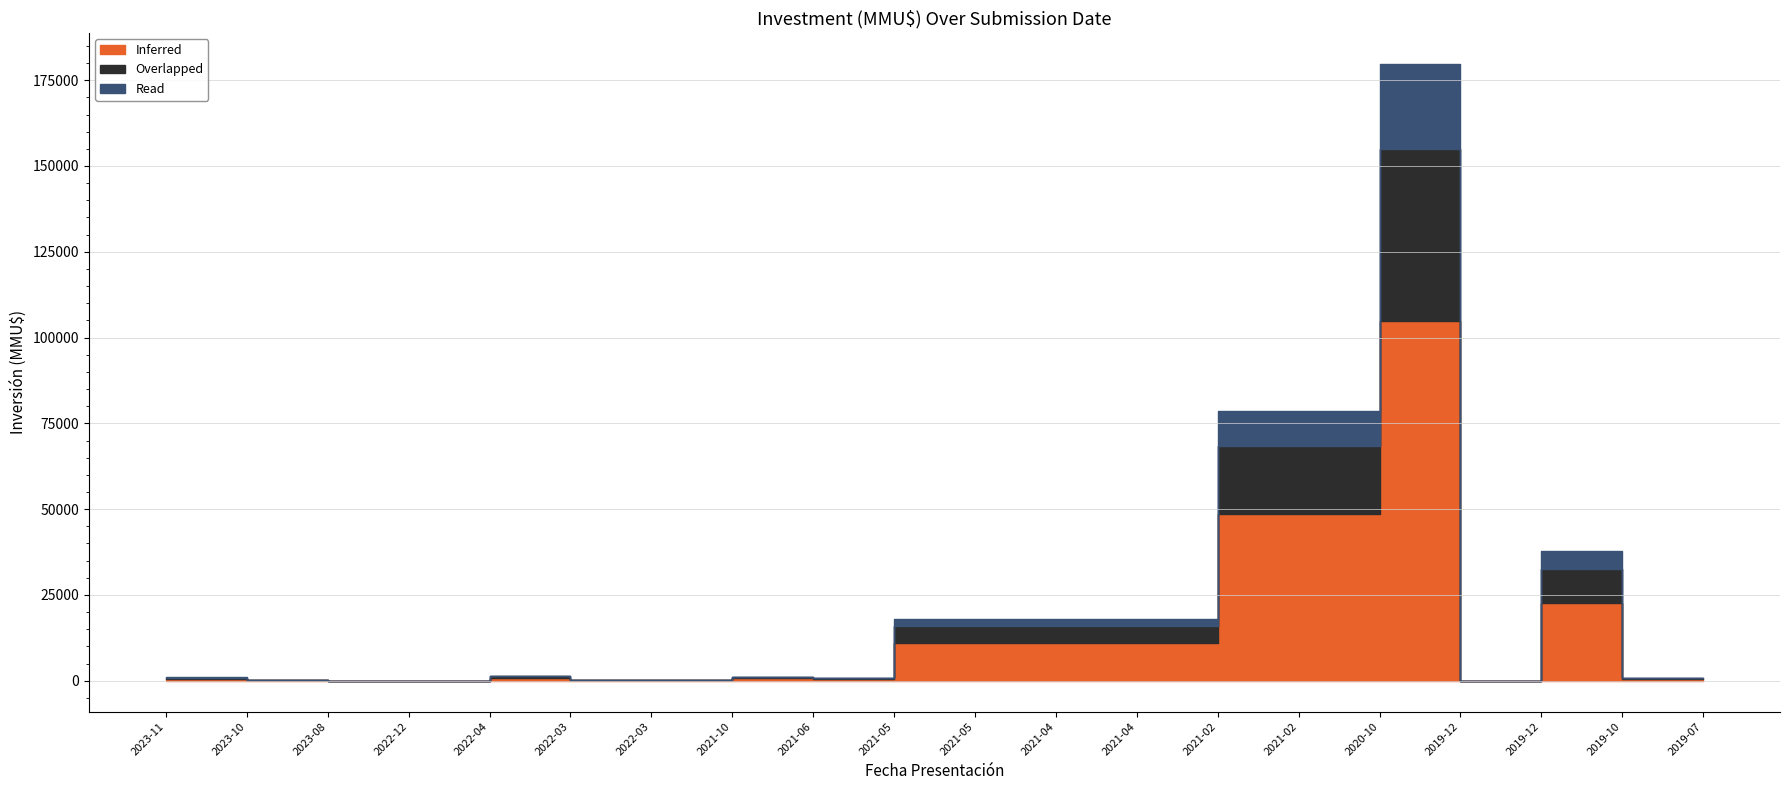

What is the difference between the second highest and second lowest values in the Overlapped series?

20000